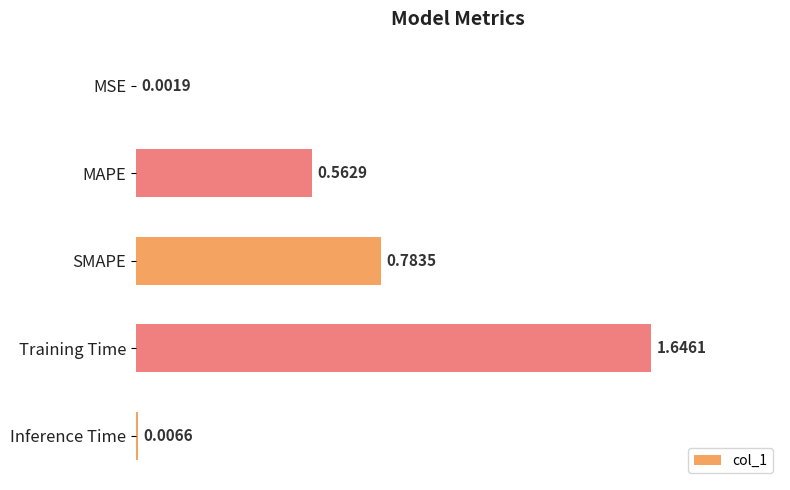

At which category does the chart reach its peak across all series?

Training Time